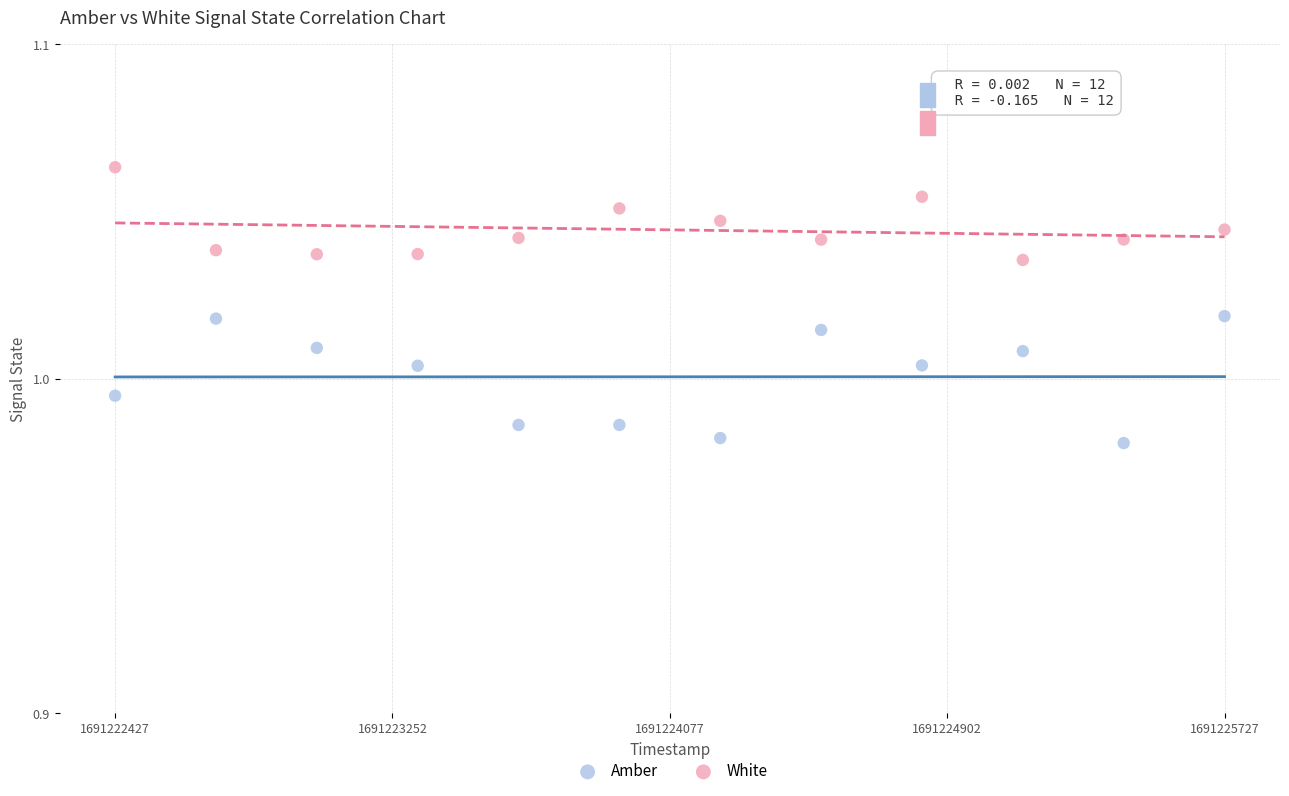

Which series has the widest spread of Y values?

Amber